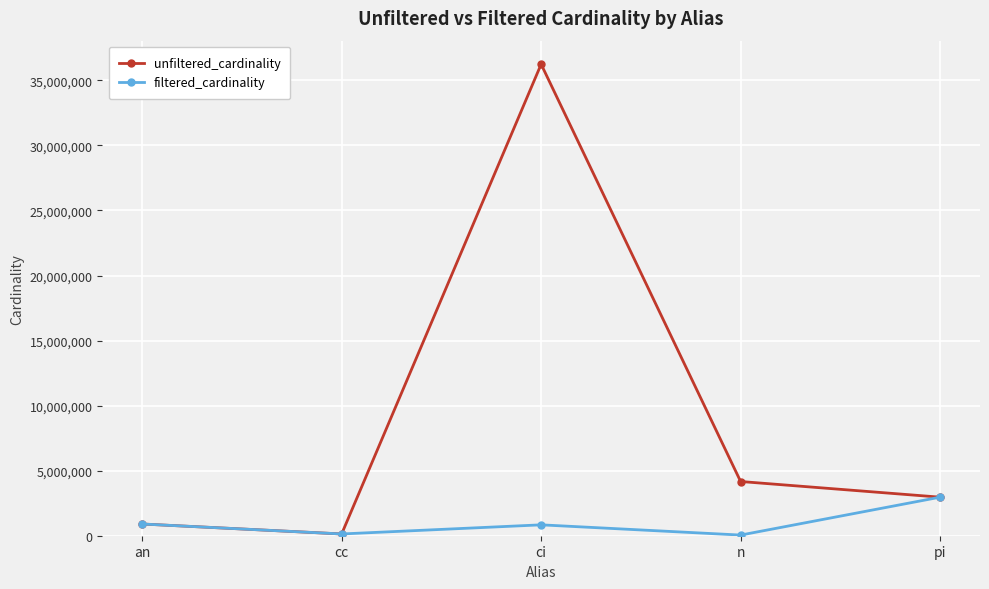

What is the value of the unfiltered_cardinality point at the 1st from the left?

901343